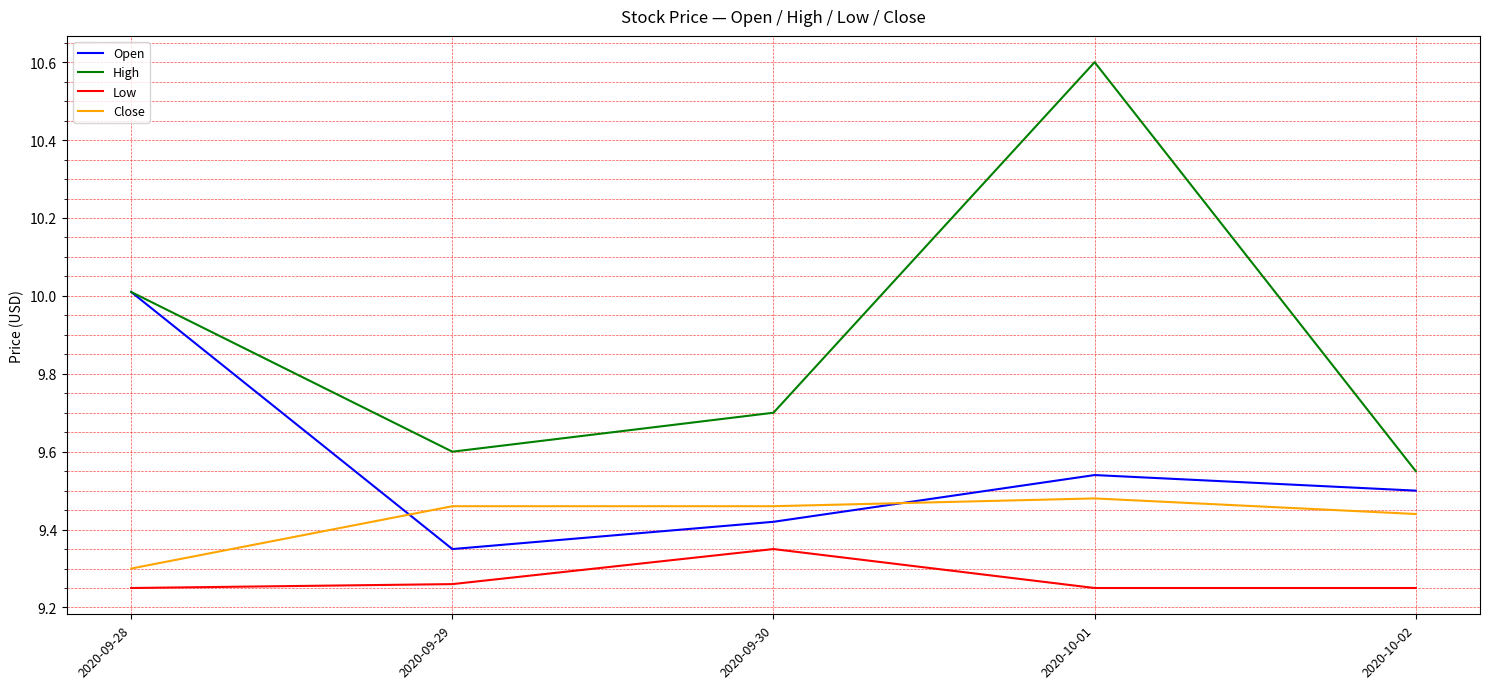

What is the maximum value for High?

10.6